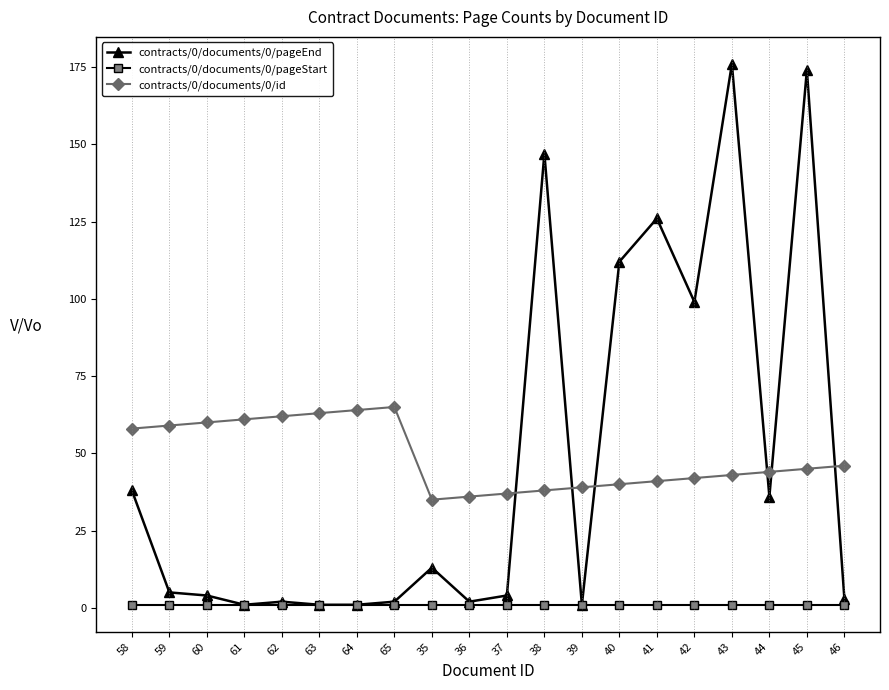

What are all the series names shown in the legend?

contracts/0/documents/0/pageEnd, contracts/0/documents/0/pageStart, contracts/0/documents/0/id